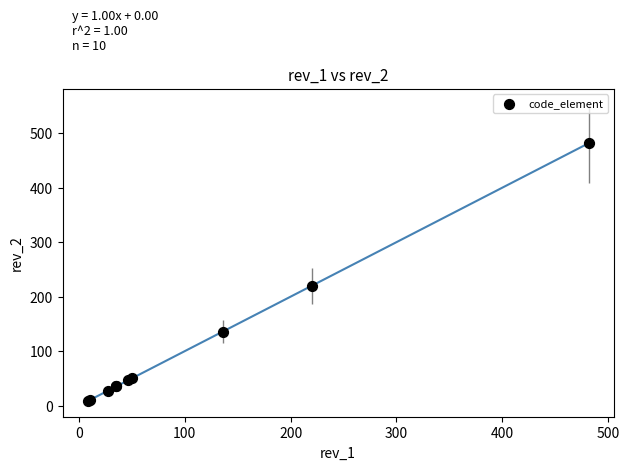

What Y value in the scatter plot is closest to 245?

220